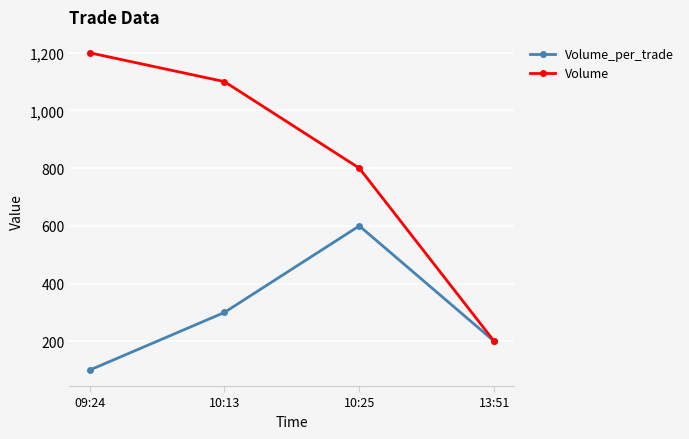

Which series has the widest spread of values?

Volume